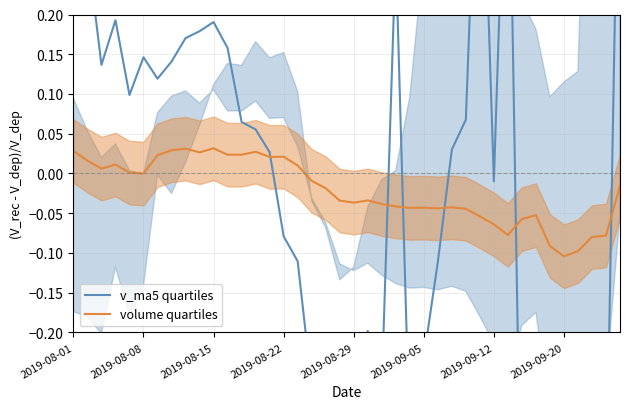

In volume quartiles, how many points are lower than both neighbors (excluding endpoints)?

10